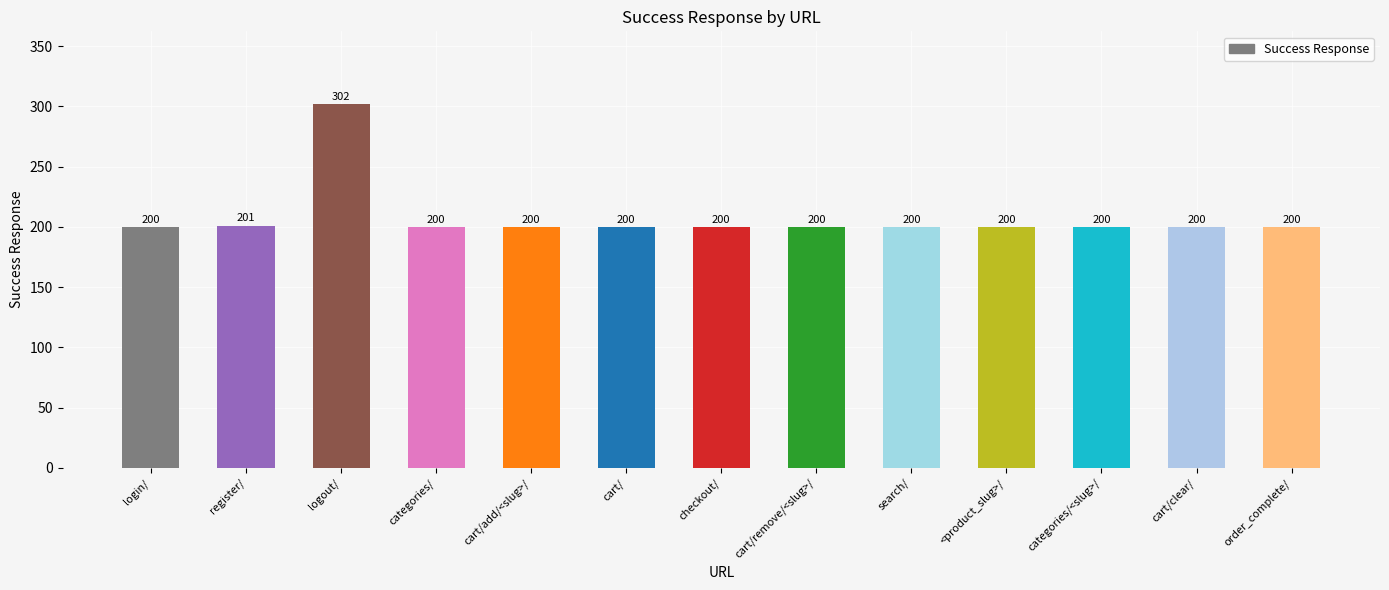

What is the average value?

208